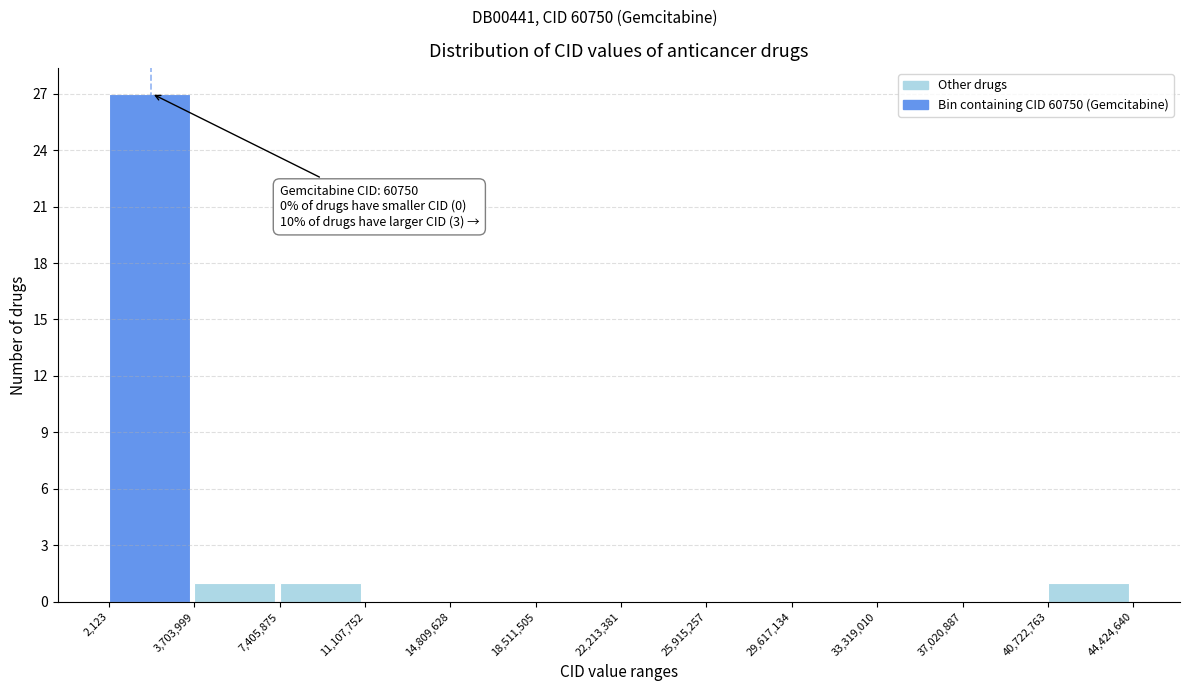

Which range on the x-axis has the tallest bar?

2,123 to 3,703,999